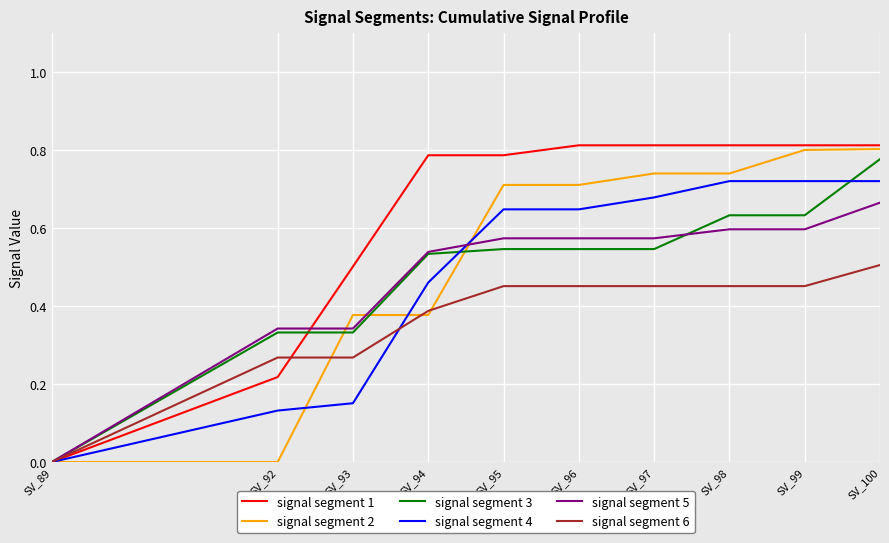

Which series changed the most between SV_89 and SV_92?

signal segment 5